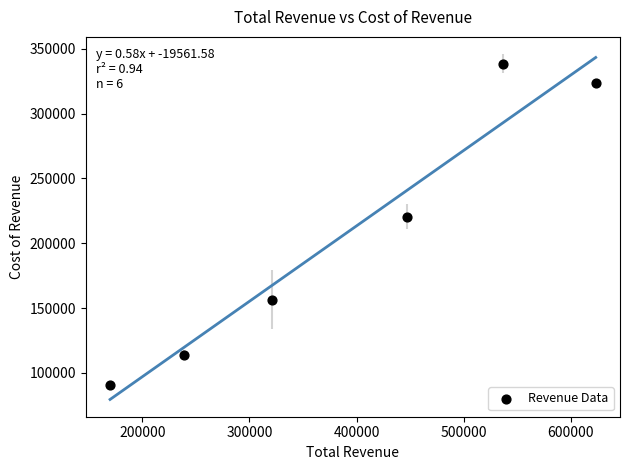

What Y value in the scatter plot is closest to 214500?

220500